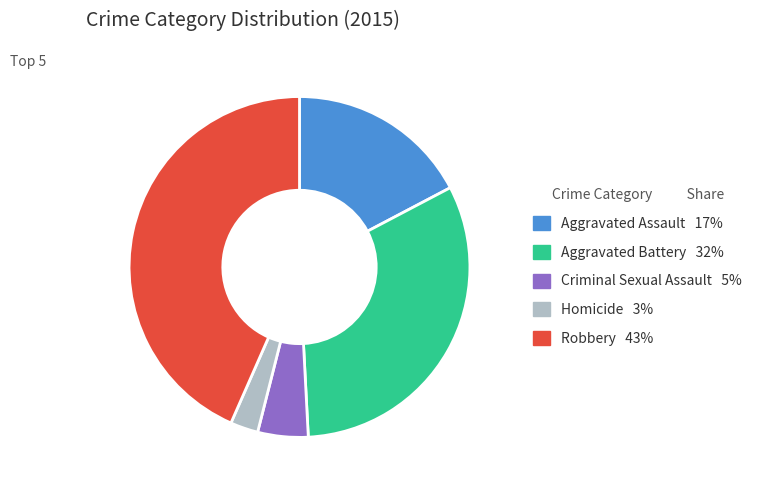

True or false: Aggravated Assault accounts for 17% of the total.

True